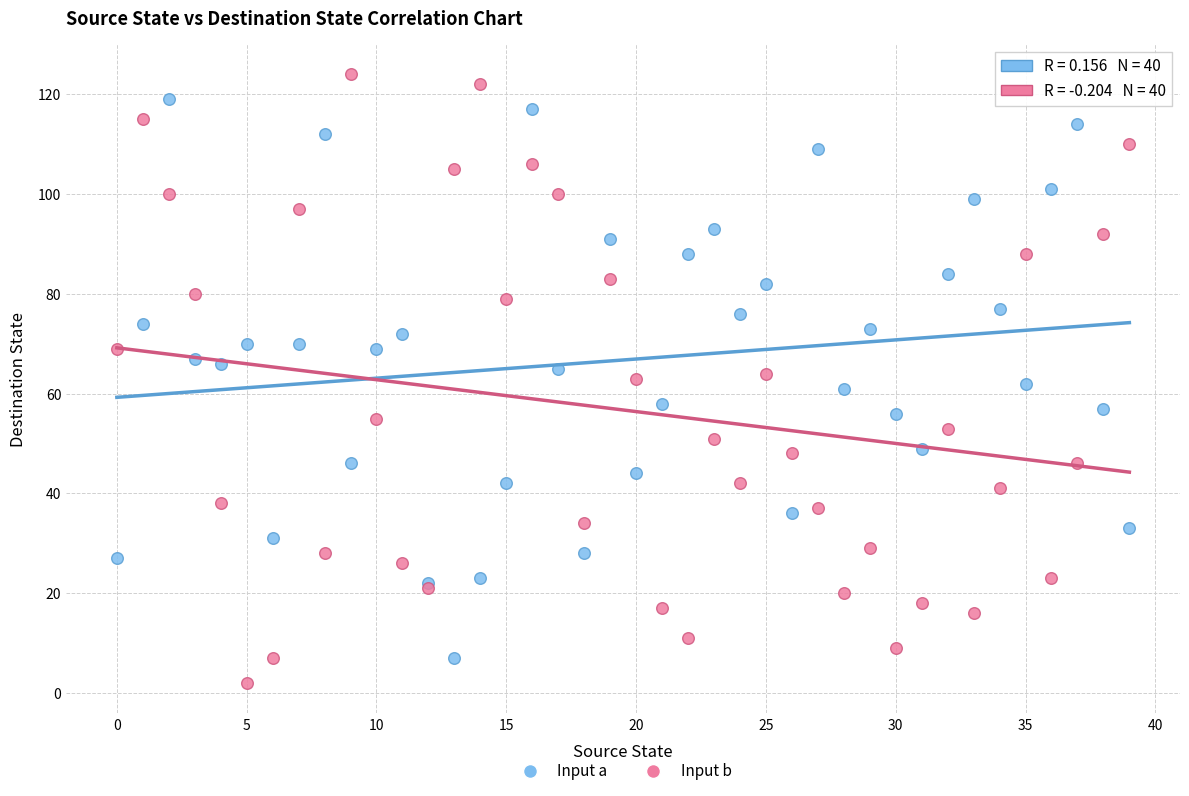

Which series reaches the maximum Y coordinate?

Input b